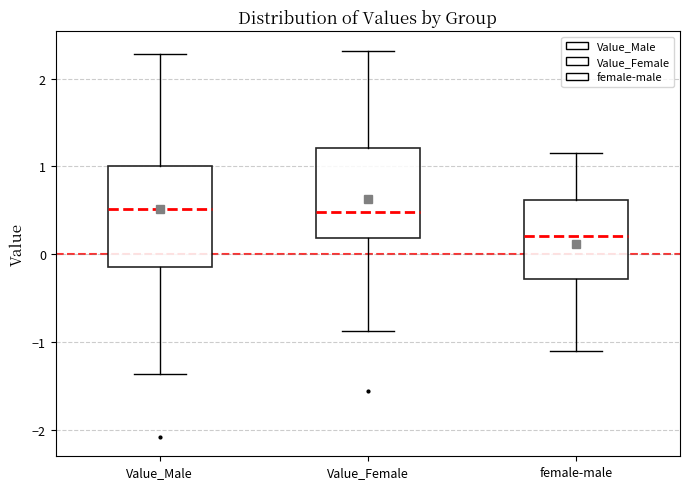

Which box is the tallest, from its lower edge to its upper edge?

Value_Male